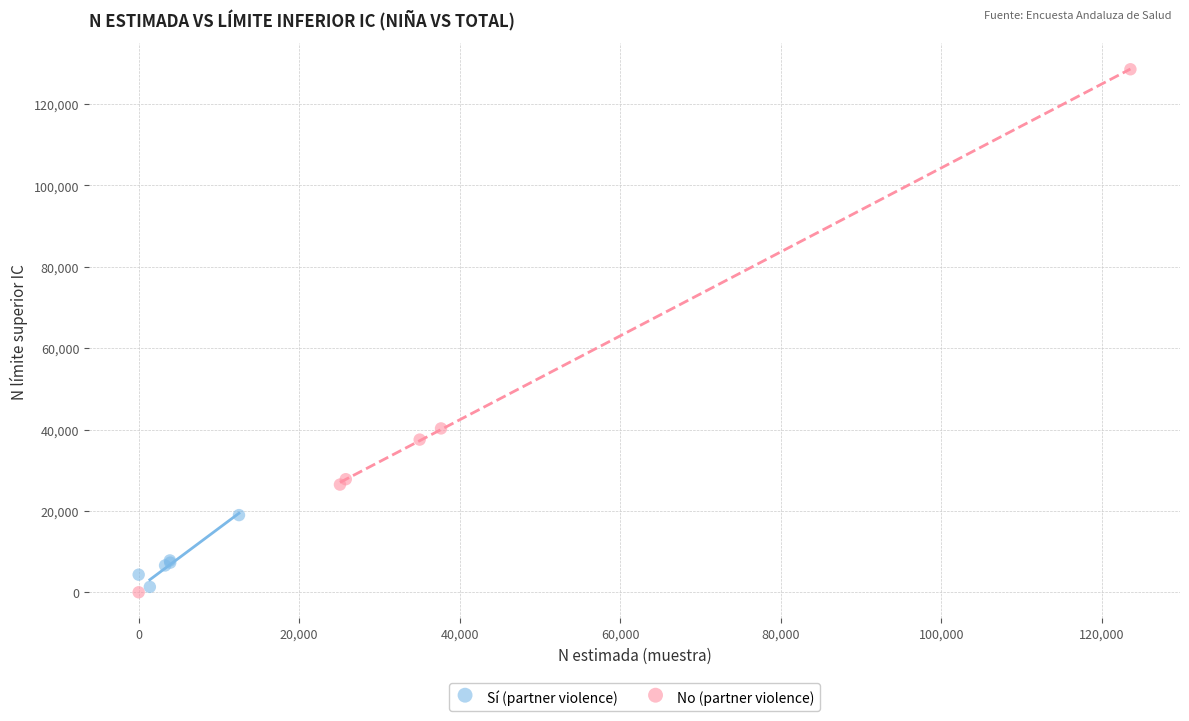

Which series has the widest spread of Y values?

No (partner violence)